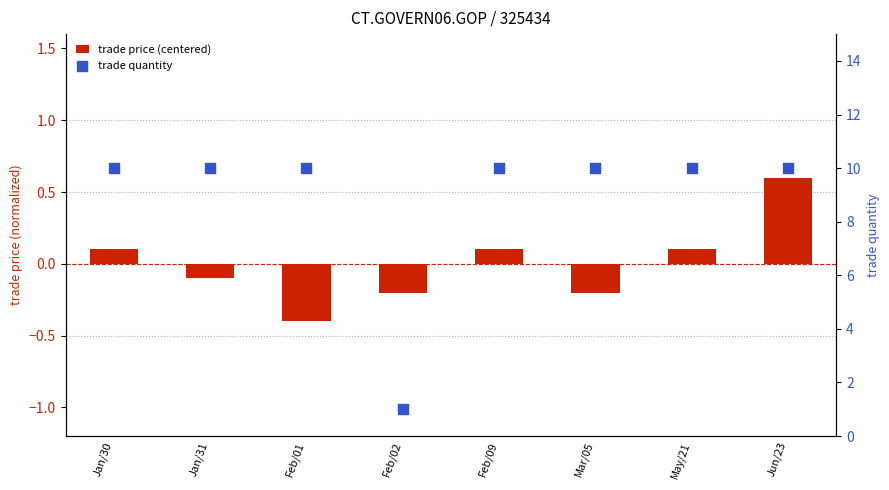

Which series contains the lowest Y value?

trade price (centered)